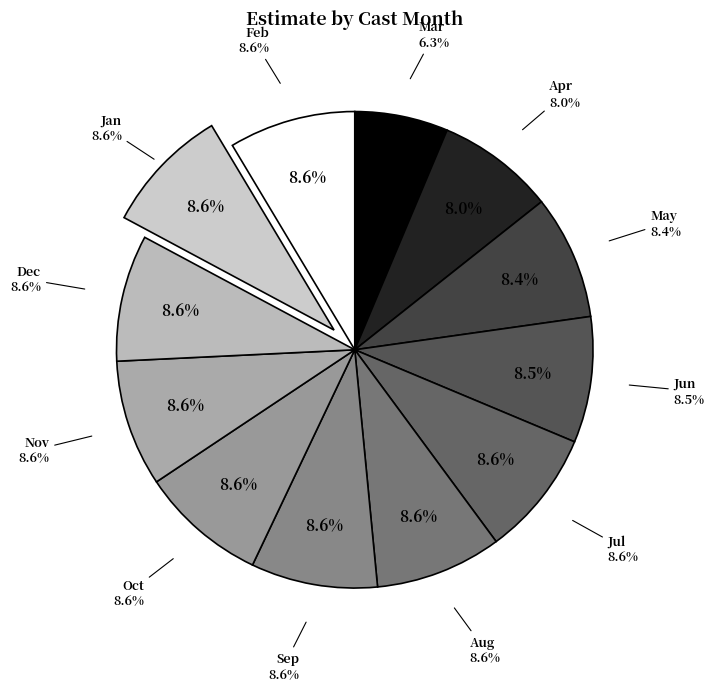

Is there any slice that represents more than half of the pie?

No